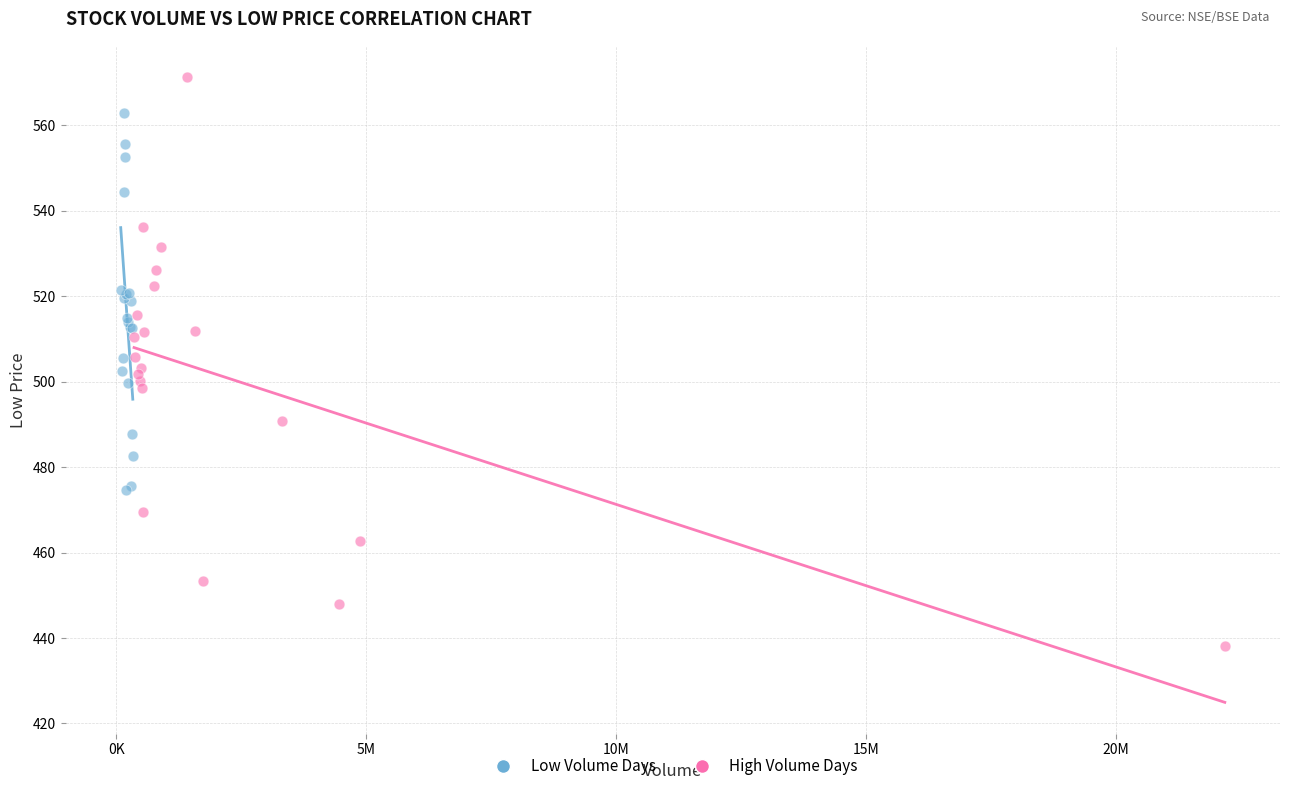

Which series contains the lowest Y value?

High Volume Days